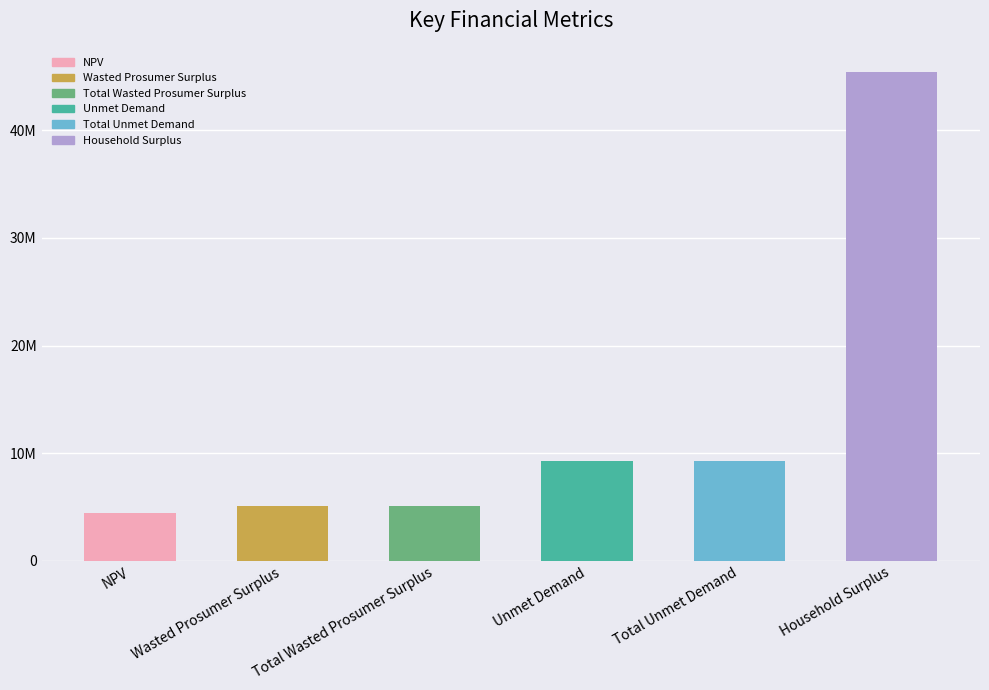

Does the chart contain any negative values?

No